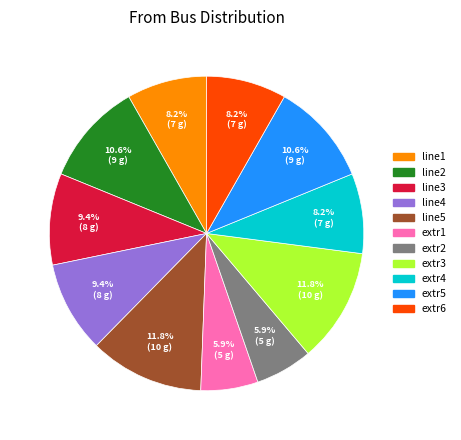

Is there any slice that represents more than half of the pie?

No